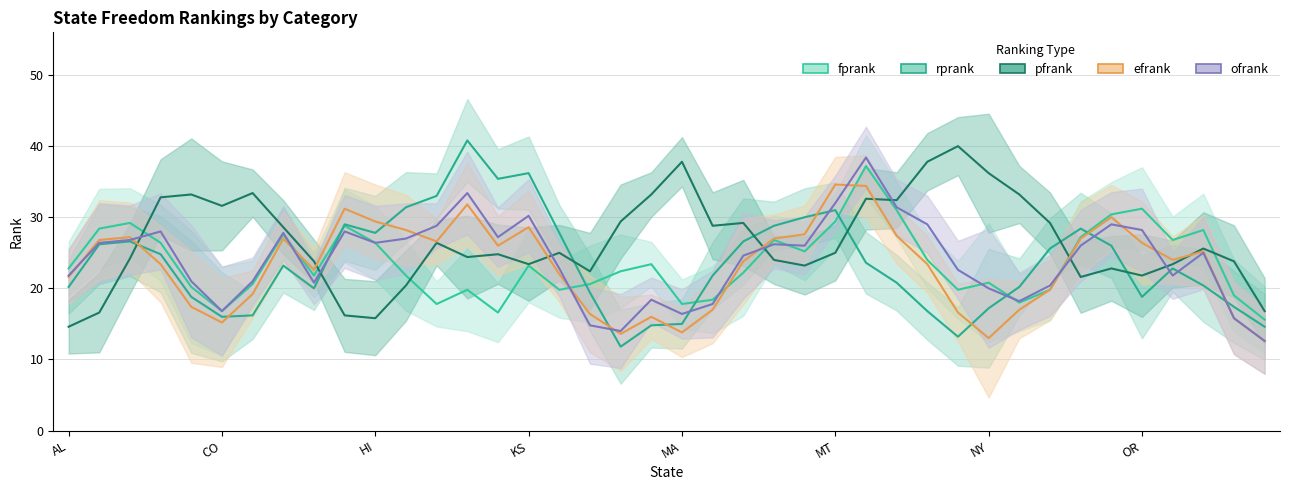

The pfrank series shows 7.3 at 33. True or false?

False